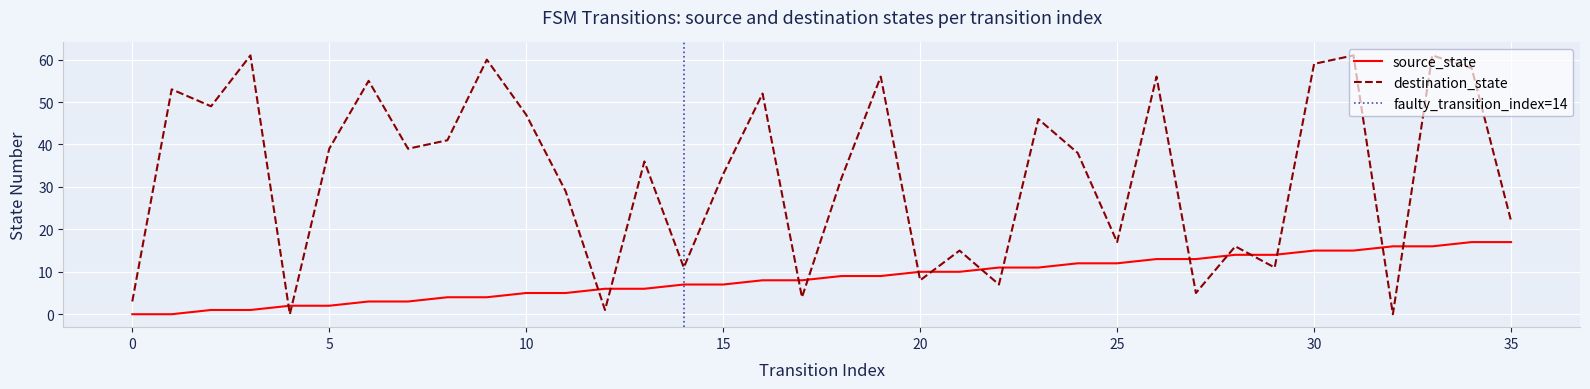

Reading left to right, extract all data points from this chart.

source_state: 0	0	1	1	2	2	3	3	4	4	5	5	6	6	7	7	8	8	9	9	10	10	11	11	12	12	13	13	14	14	15	15	16	16	17	17
destination_state: 3	53	49	61	0	39	55	39	41	60	47	29	1	36	11	33	52	4	32	56	8	15	7	46	38	17	56	5	16	11	59	61	0	61	58	22